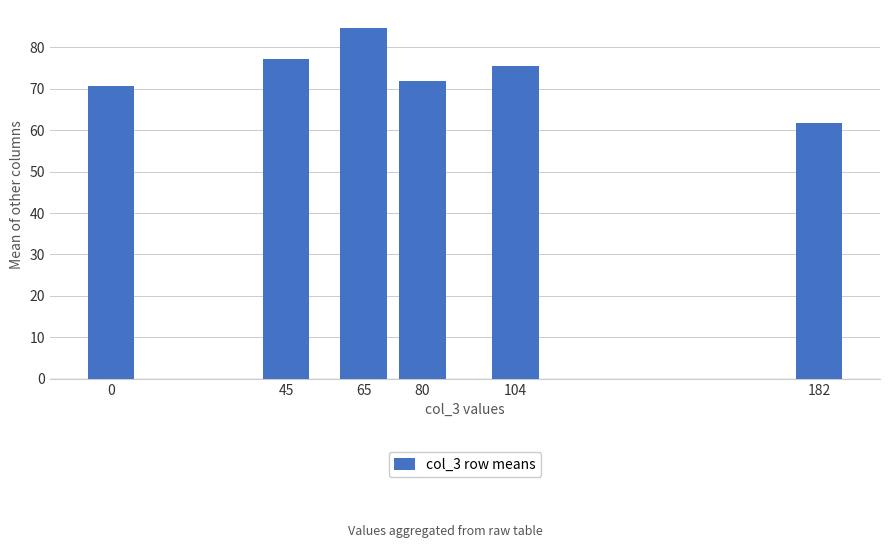

List the labels in order of value, largest first.

65, 45, 104, 80, 0, 182